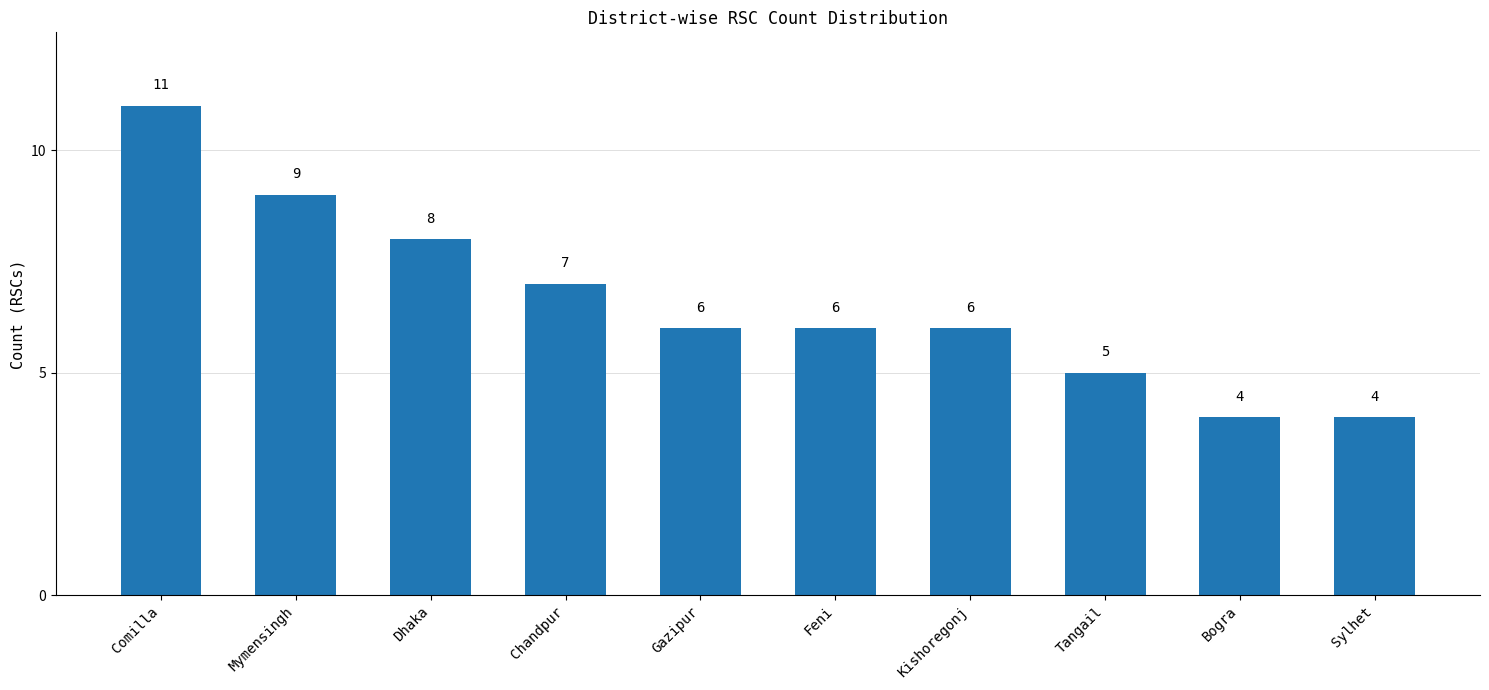

Which category has the highest value across all series?

Comilla